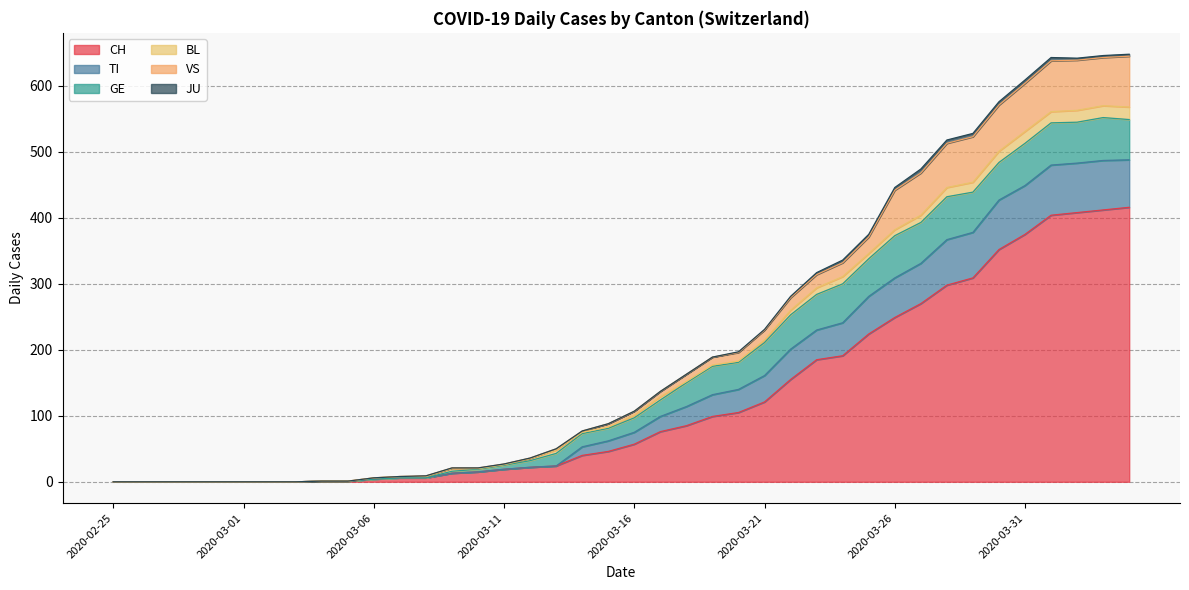

What are all the series names shown in the legend?

CH, TI, GE, BL, VS, JU